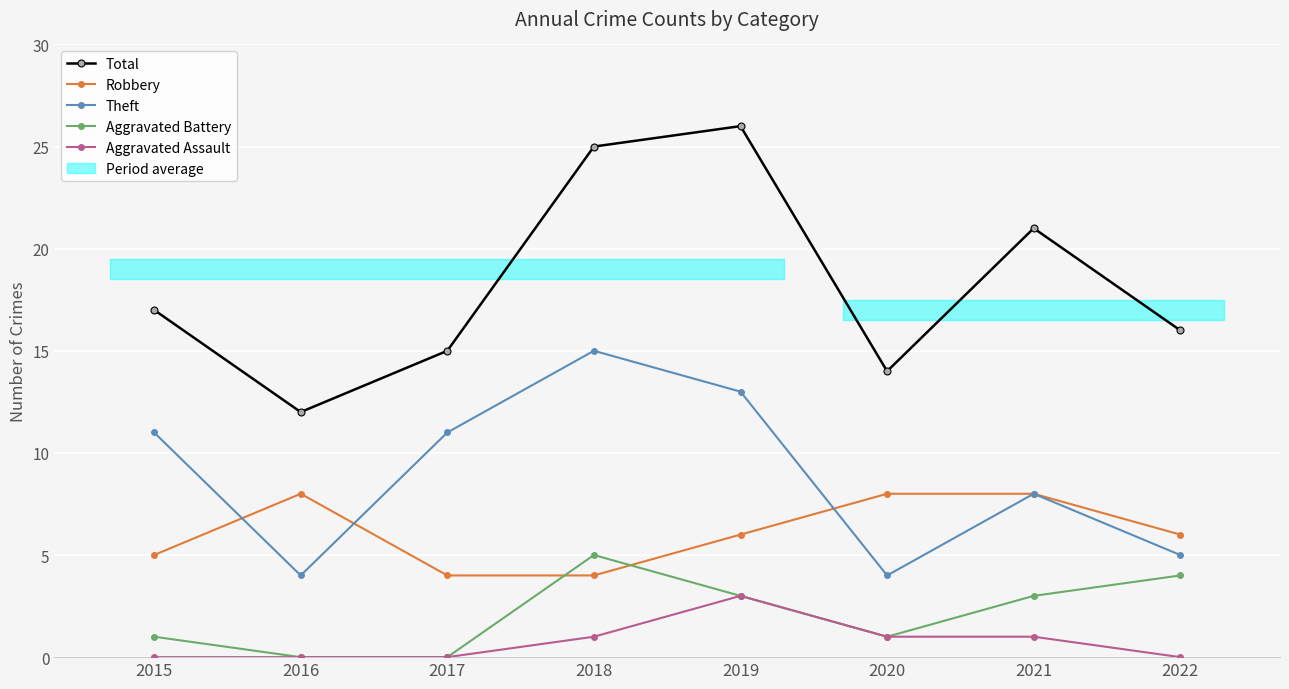

True or false: Theft has more than 1 interior local peaks.

True